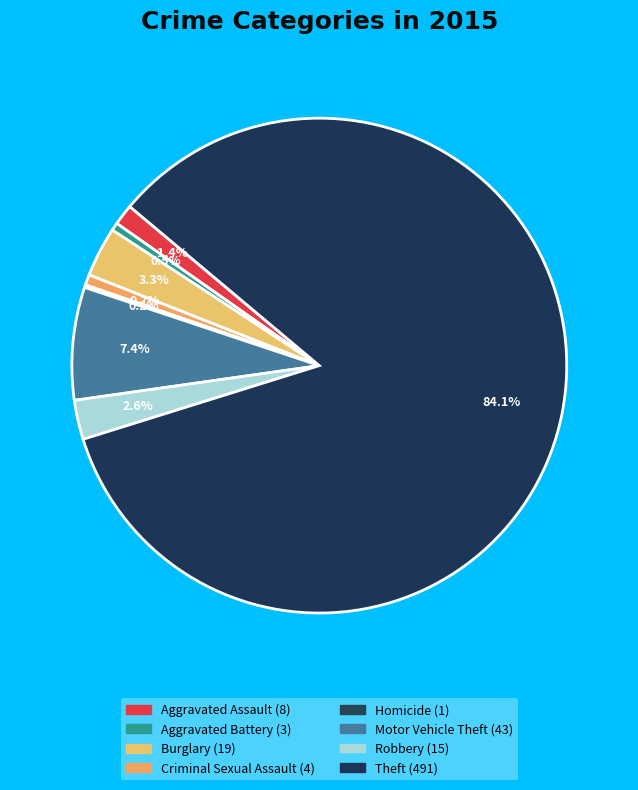

Is the sum of Aggravated Battery and Motor Vehicle Theft greater than half?

No